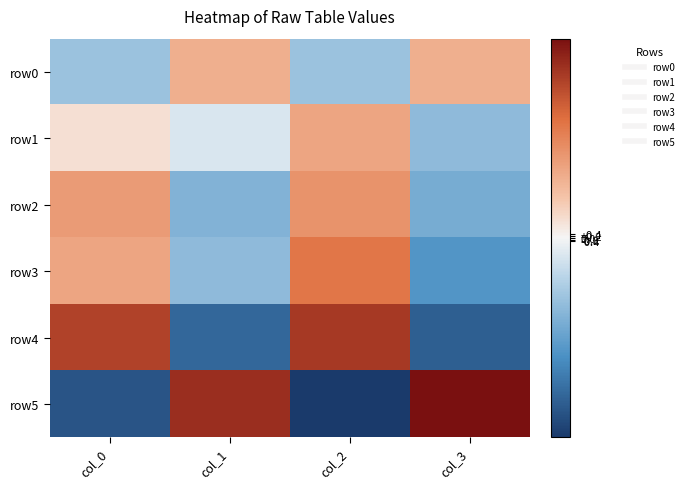

Rank the series by their maximum value, from lowest to highest.

row0, row1, row2, row3, row4, row5